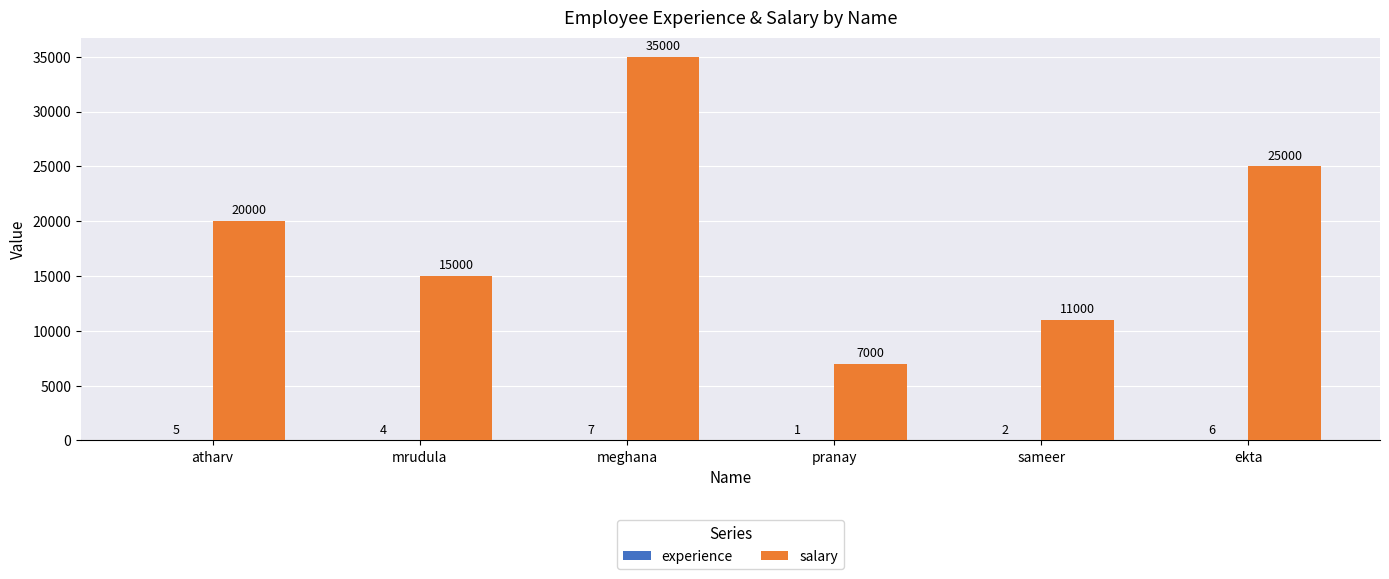

Is it true that salary equals 30566 at atharv?

False